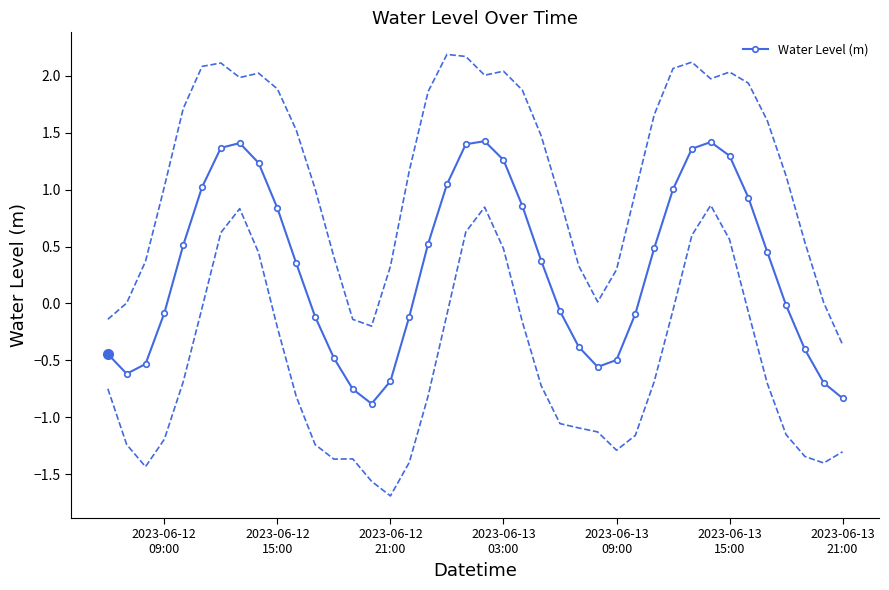

How many negative values are there?

19